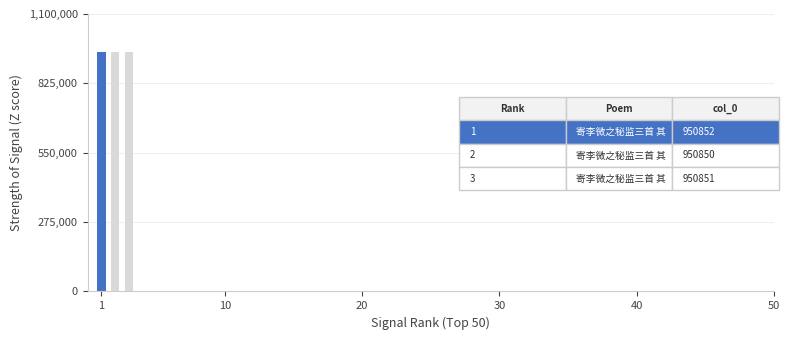

Are the bars horizontal?

No